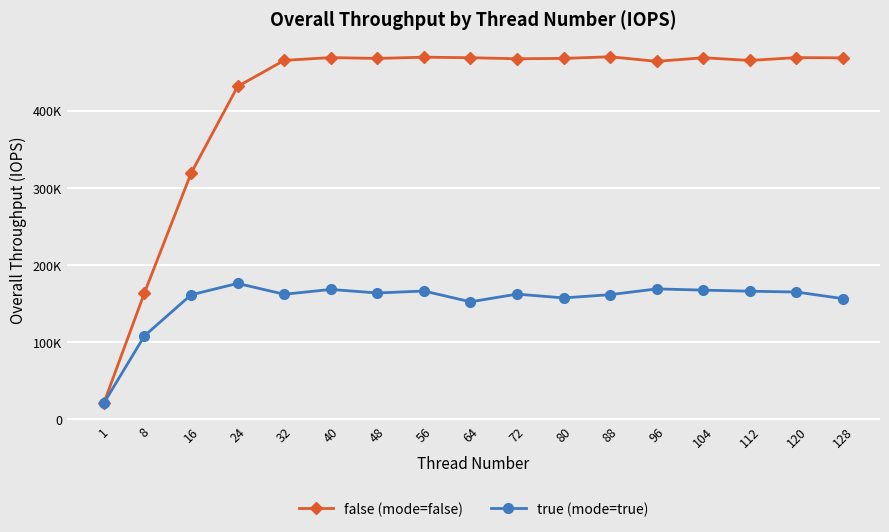

List the labels in order of true (mode=true) value, smallest first.

1, 8, 64, 128, 80, 16, 88, 32, 72, 48, 120, 112, 56, 104, 40, 96, 24